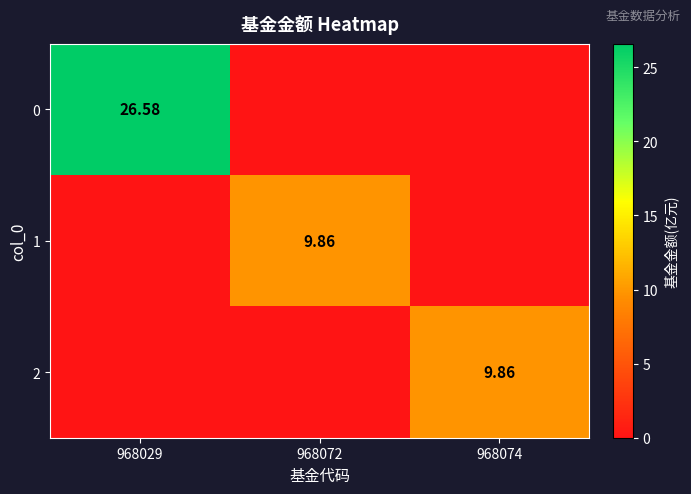

What is the spread (max minus min) of values at 968029?

26.6